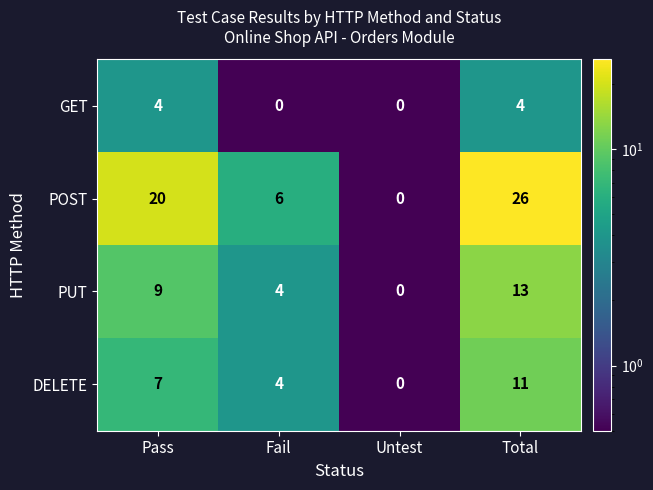

What is the maximum value shown in the chart?

26